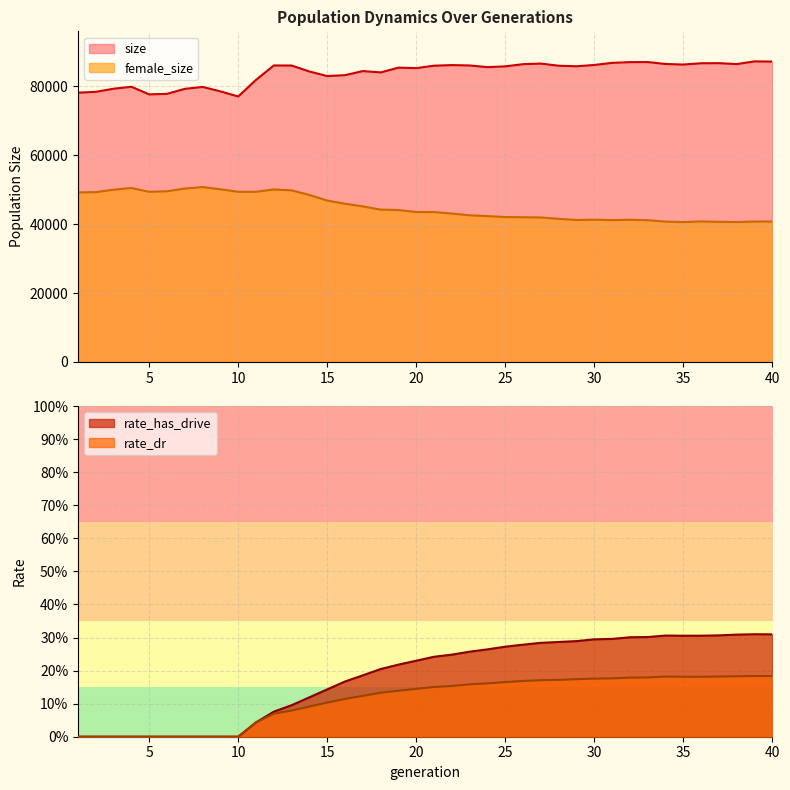

Reading left to right, transcribe all the data shown in this chart.

size: 1=78189.0	2=78433.0	3=79334.0	4=79900.0	5=77689.0	6=77844.0	7=79301.0	8=79855.0	9=78559.0	10=77081.0	11=81922.0	12=86091.0	13=86064.0	14=84330.0	15=83003.0	16=83274.0	17=84463.0	18=84066.0	19=85452.0	20=85314.0	21=86022.0	22=86196.0	23=86086.0	24=85600.0	25=85828.0	26=86470.0	27=86634.0	28=86011.0	29=85849.0	30=86235.0	31=86844.0	32=87054.0	33=87079.0	34=86523.0	35=86356.0	36=86729.0	37=86759.0	38=86489.0	39=87270.0	40=87220.0
female_size: 1=49216.0	2=49306.0	3=50013.0	4=50505.0	5=49402.0	6=49560.0	7=50345.0	8=50776.0	9=50128.0	10=49405.0	11=49403.0	12=50086.0	13=49821.0	14=48467.0	15=46857.0	16=45927.0	17=45157.0	18=44234.0	19=44103.0	20=43534.0	21=43514.0	22=43085.0	23=42583.0	24=42342.0	25=42068.0	26=42012.0	27=41947.0	28=41538.0	29=41216.0	30=41294.0	31=41185.0	32=41278.0	33=41153.0	34=40749.0	35=40605.0	36=40799.0	37=40678.0	38=40628.0	39=40762.0	40=40775.0
rate_has_drive: 1=0.0	2=0.0	3=0.0	4=0.0	5=0.0	6=0.0	7=0.0	8=0.0	9=0.0	10=0.0	11=0.0	12=0.1	13=0.1	14=0.1	15=0.1	16=0.2	17=0.2	18=0.2	19=0.2	20=0.2	21=0.2	22=0.2	23=0.3	24=0.3	25=0.3	26=0.3	27=0.3	28=0.3	29=0.3	30=0.3	31=0.3	32=0.3	33=0.3	34=0.3	35=0.3	36=0.3	37=0.3	38=0.3	39=0.3	40=0.3
rate_dr: 1=0.0	2=0.0	3=0.0	4=0.0	5=0.0	6=0.0	7=0.0	8=0.0	9=0.0	10=0.0	11=0.0	12=0.1	13=0.1	14=0.1	15=0.1	16=0.1	17=0.1	18=0.1	19=0.1	20=0.1	21=0.2	22=0.2	23=0.2	24=0.2	25=0.2	26=0.2	27=0.2	28=0.2	29=0.2	30=0.2	31=0.2	32=0.2	33=0.2	34=0.2	35=0.2	36=0.2	37=0.2	38=0.2	39=0.2	40=0.2